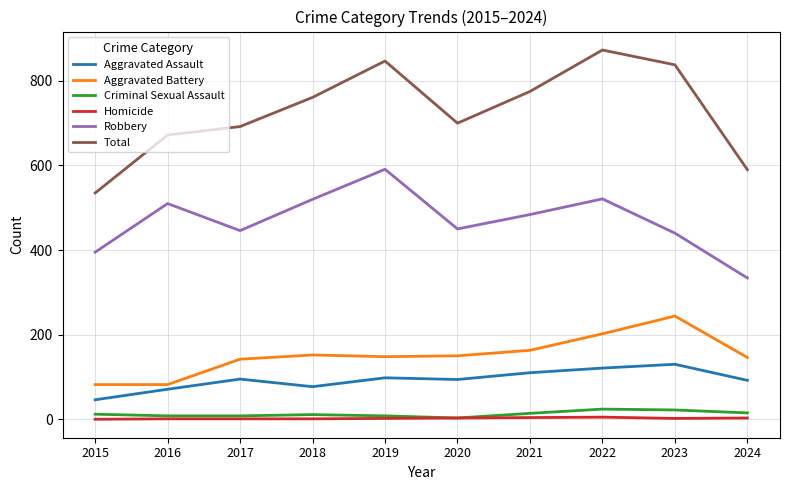

True or false: Aggravated Battery and Criminal Sexual Assault intersect in this chart.

False